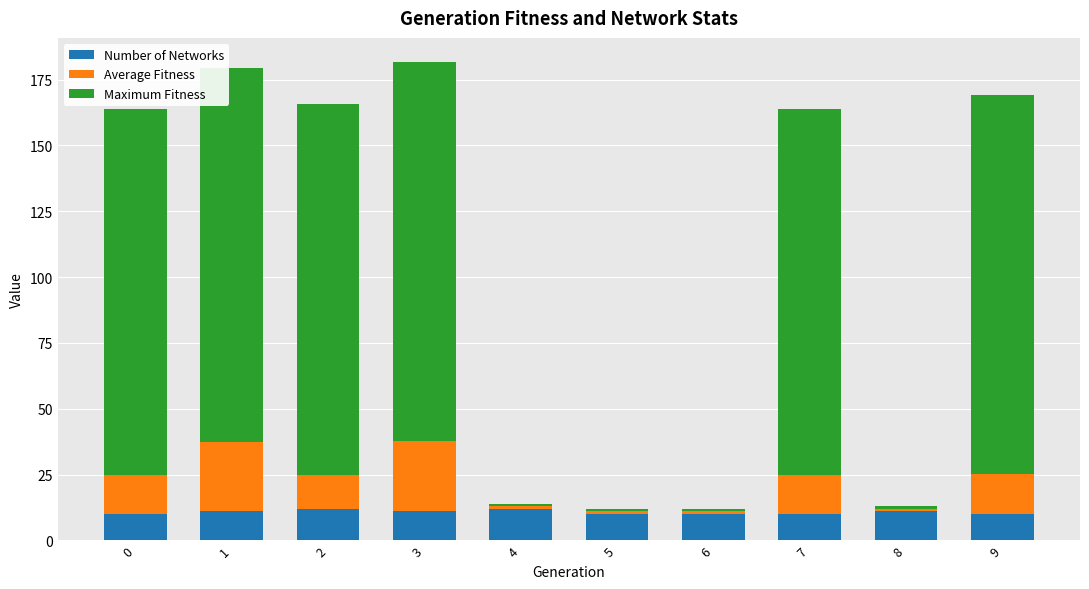

What is the average value of the Number of Networks series?

10.7